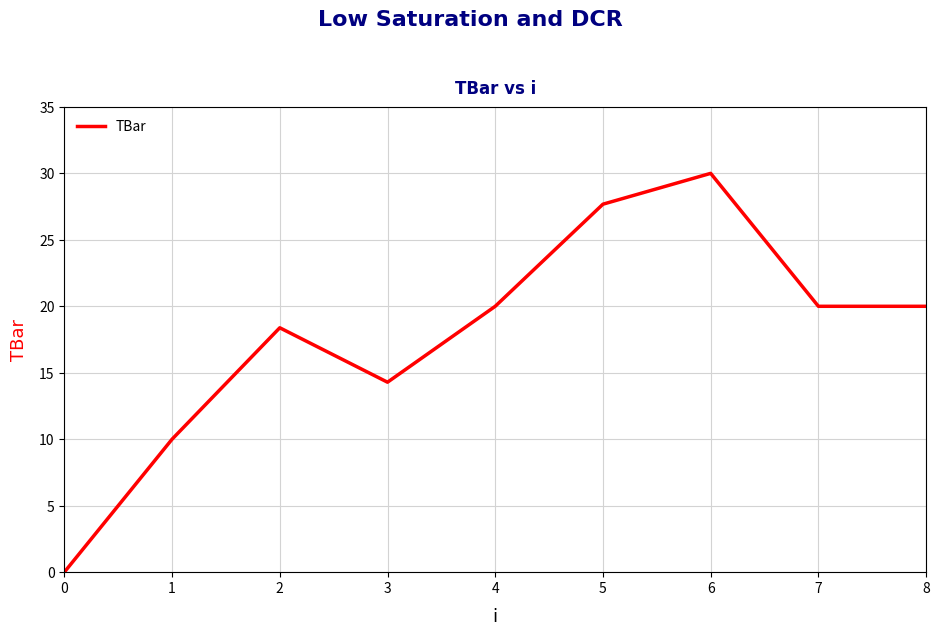

At which label is the value closest to 15?

3